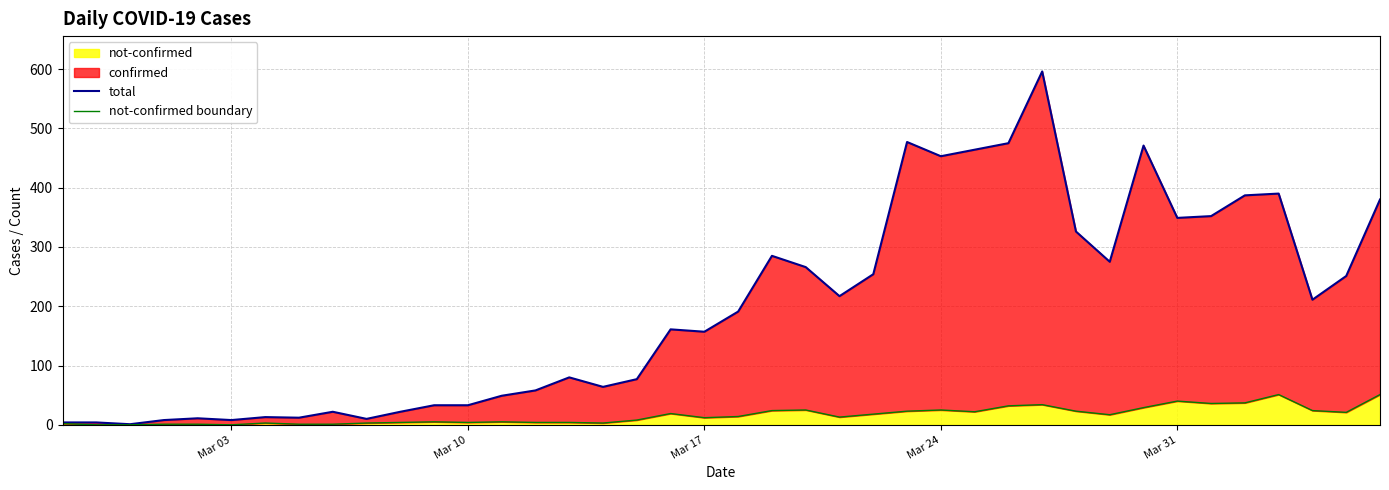

Reading left to right, extract all data points from this chart.

total: 4	4	1	8	11	8	13	12	22	10	22	33	33	49	58	80	64	77	161	157	191	285	266	217	254	477	453	464	475	596	326	275	471	349	352	387	390	211	251	380
not-confirmed boundary: 2	0	0	1	1	0	3	1	1	3	4	5	4	5	4	4	3	8	19	12	14	24	25	13	18	23	25	22	32	34	23	17	29	40	36	37	51	24	21	51